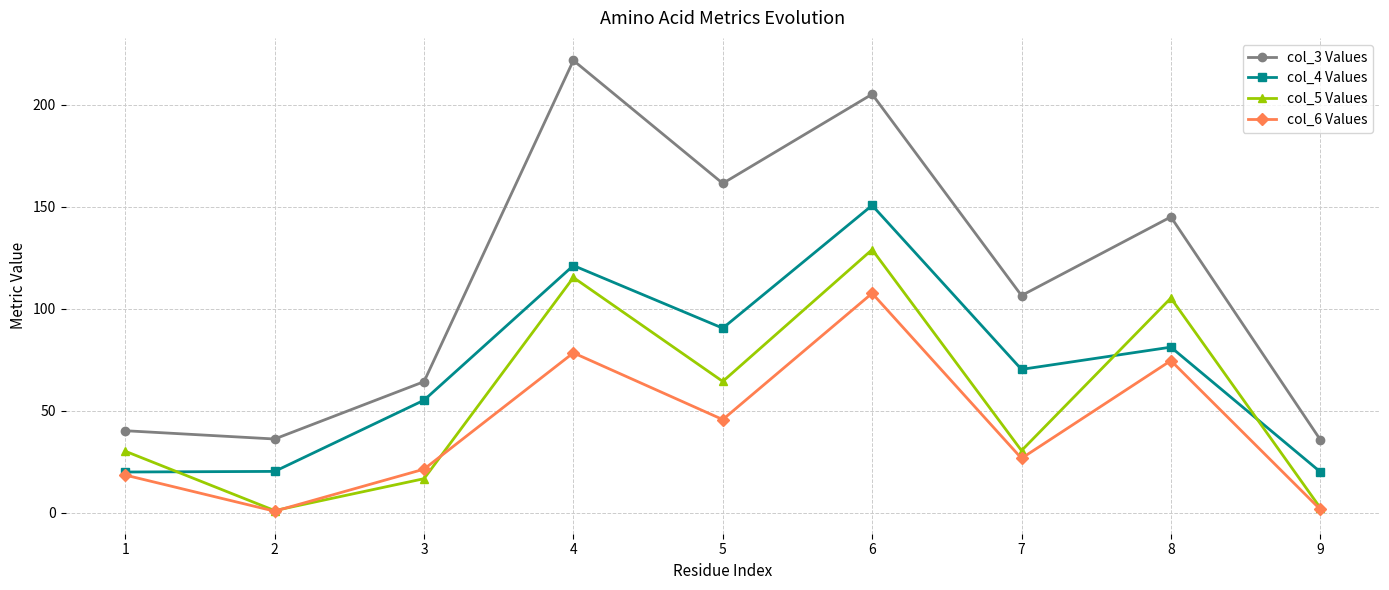

What is the sum of all col_5 Values values?

495.0